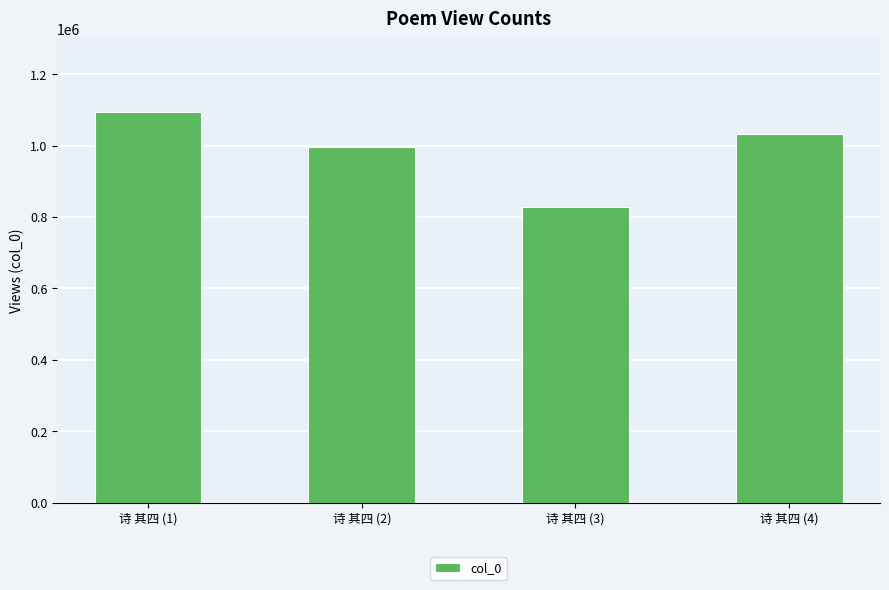

What is the change in value from 诗 其四 (2) to 诗 其四 (3)?

-169203